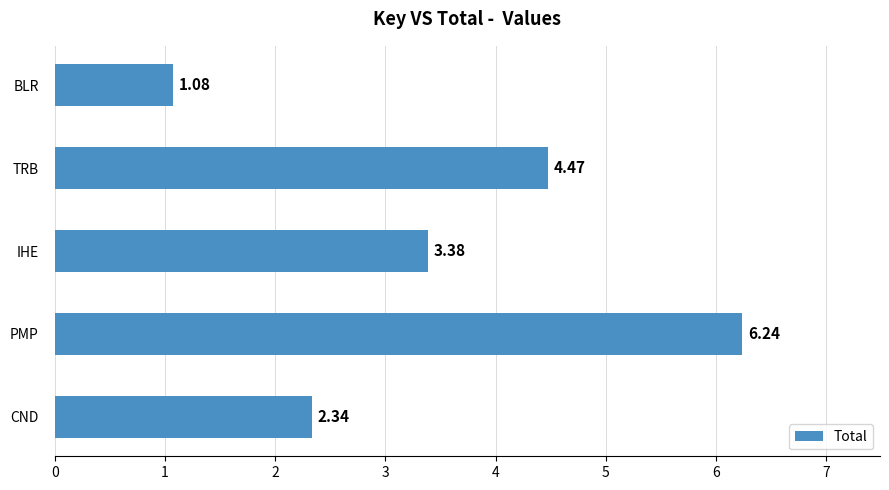

List the labels in order of value, smallest first.

BLR, CND, IHE, TRB, PMP